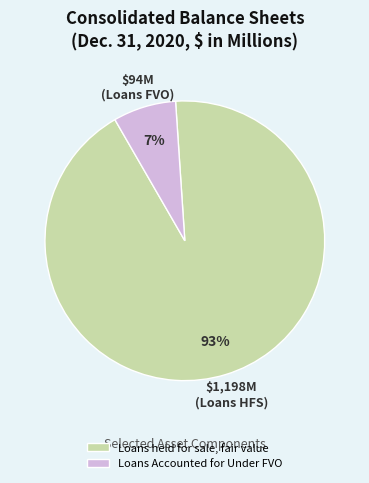

Count the number of slices in the pie.

2